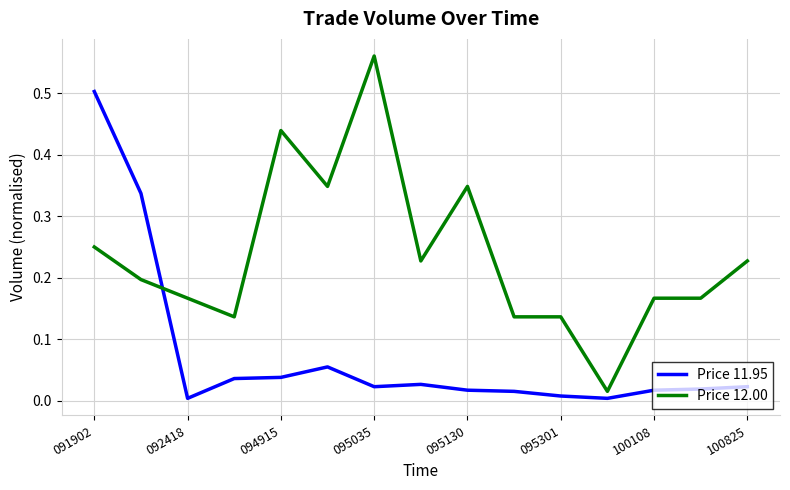

Which series has the largest total across all categories?

Price 12.00